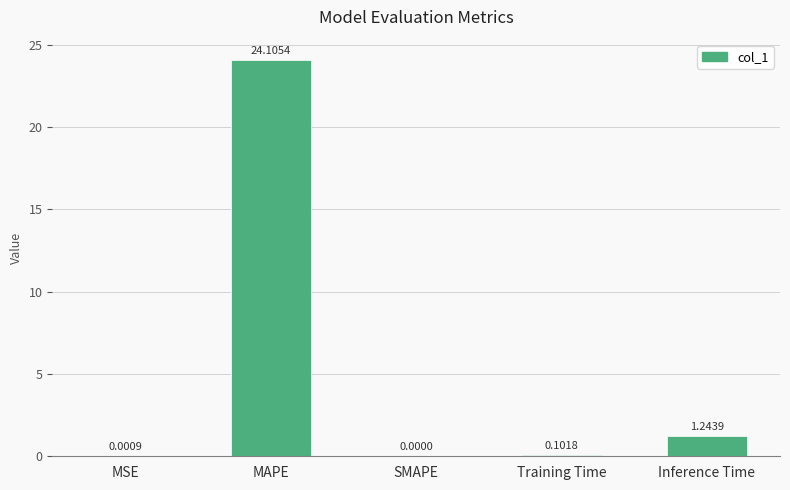

What is the sum of all values?

25.5